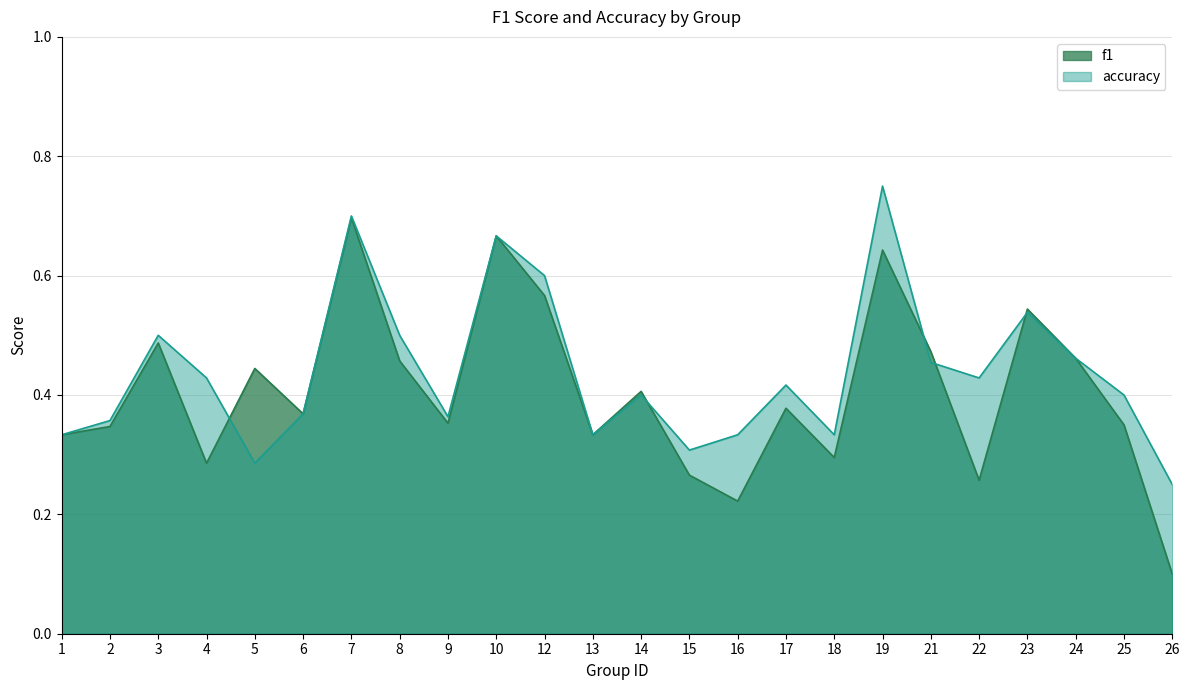

The value of accuracy at 15 is 0.4. True or false?

False